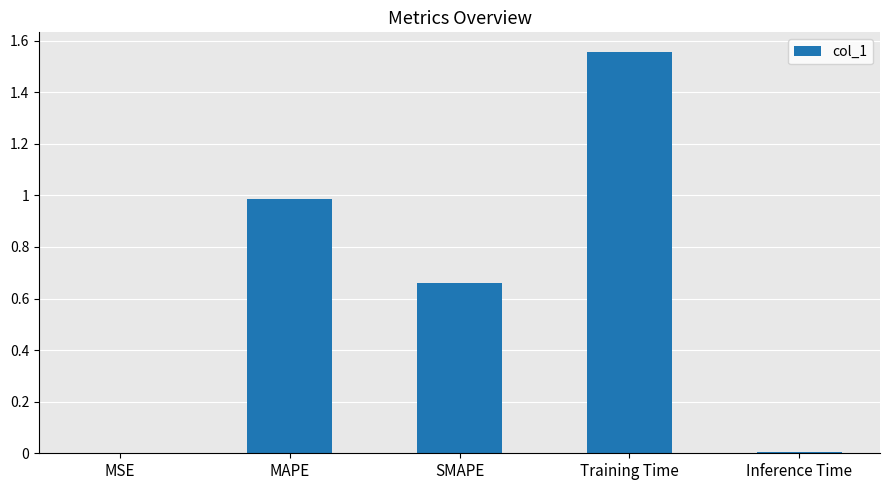

What is the change in value from MAPE to Training Time?

+0.6